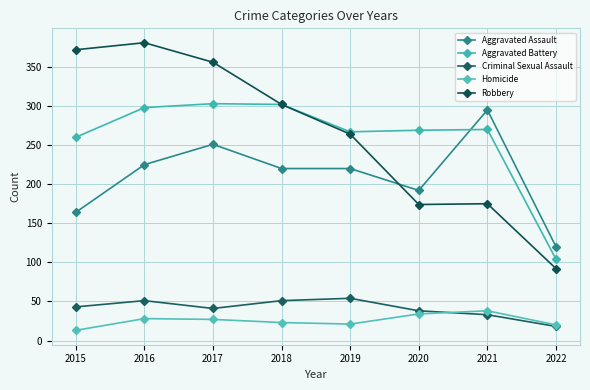

Does the chart display data point markers on the line(s)?

Yes